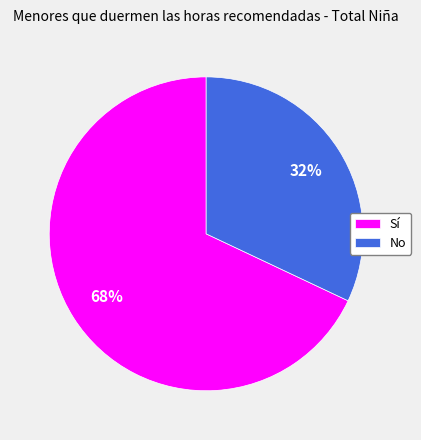

Approximately how many times larger is the value at No compared to Sí?

0.5